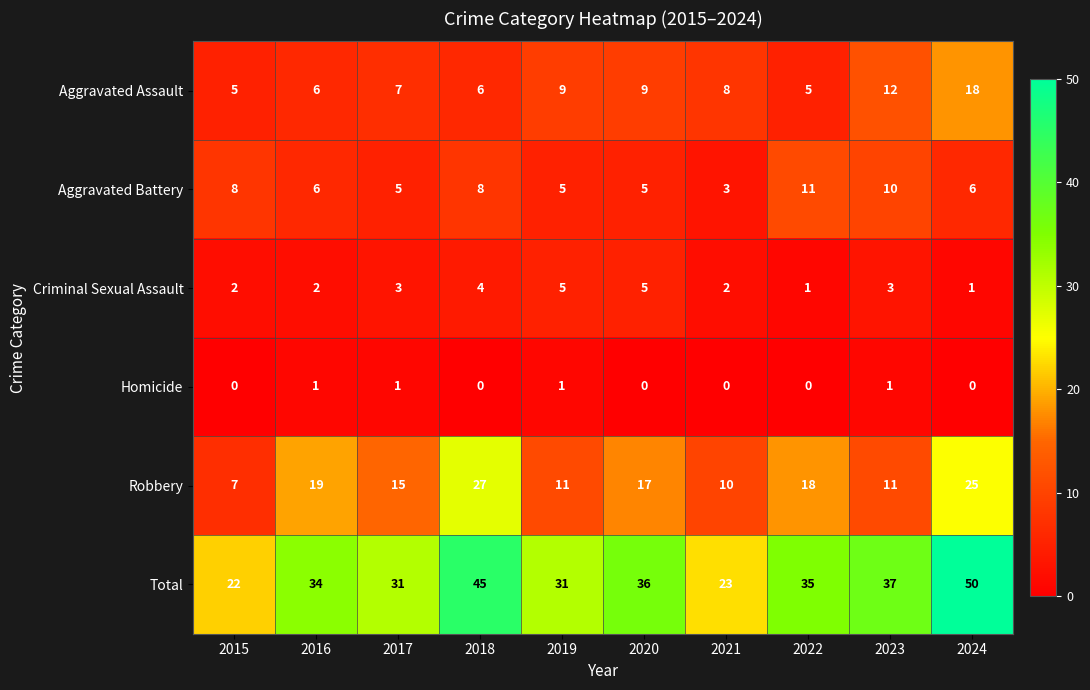

At how many categories does at least one series exceed 33?

6